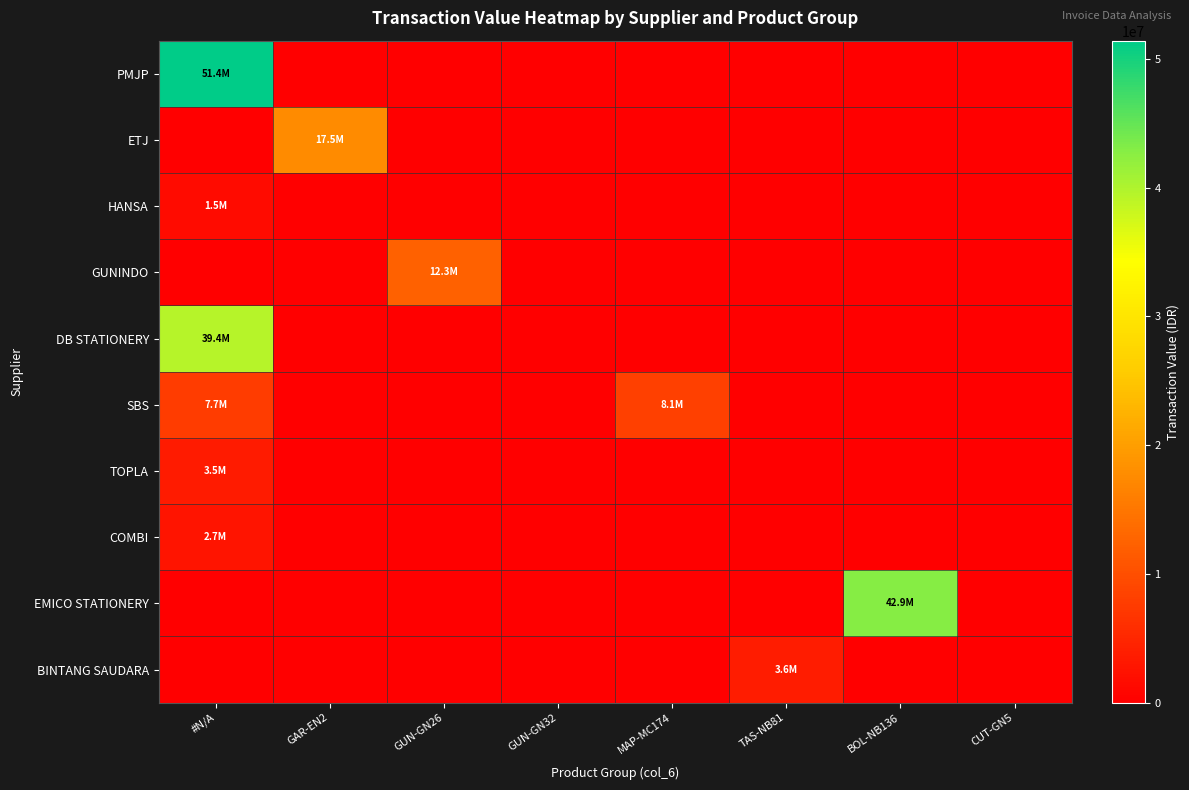

What is the total value across all series at BOL-NB136?

42856800